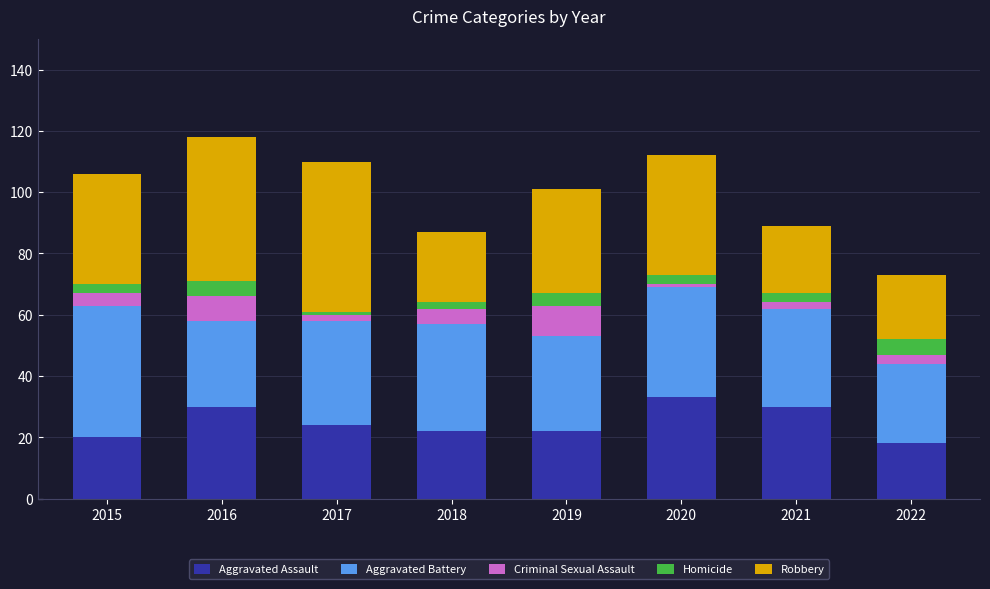

What is the lowest value of the Aggravated Assault series?

18